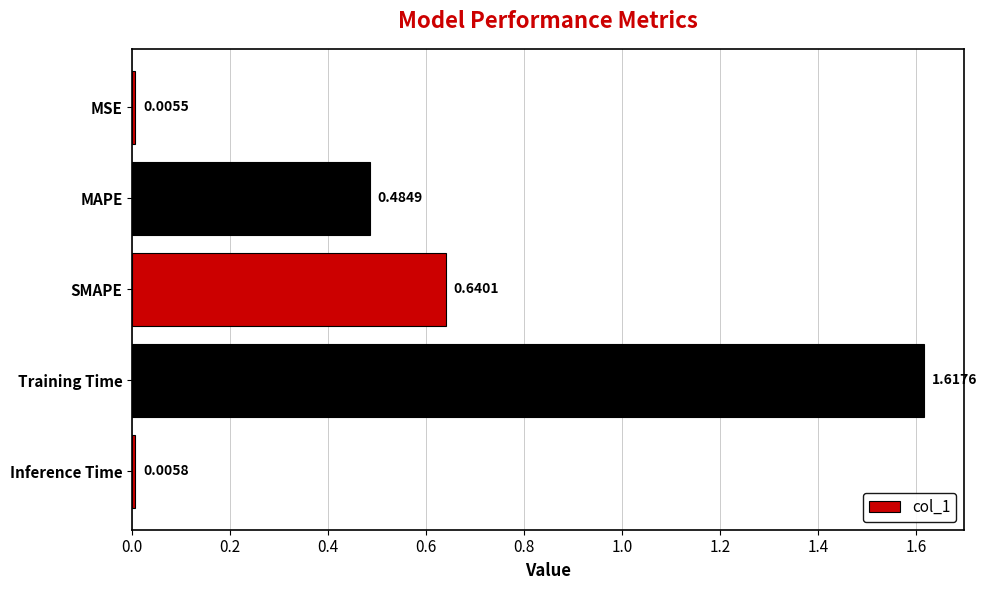

How many data points does each series have?

5